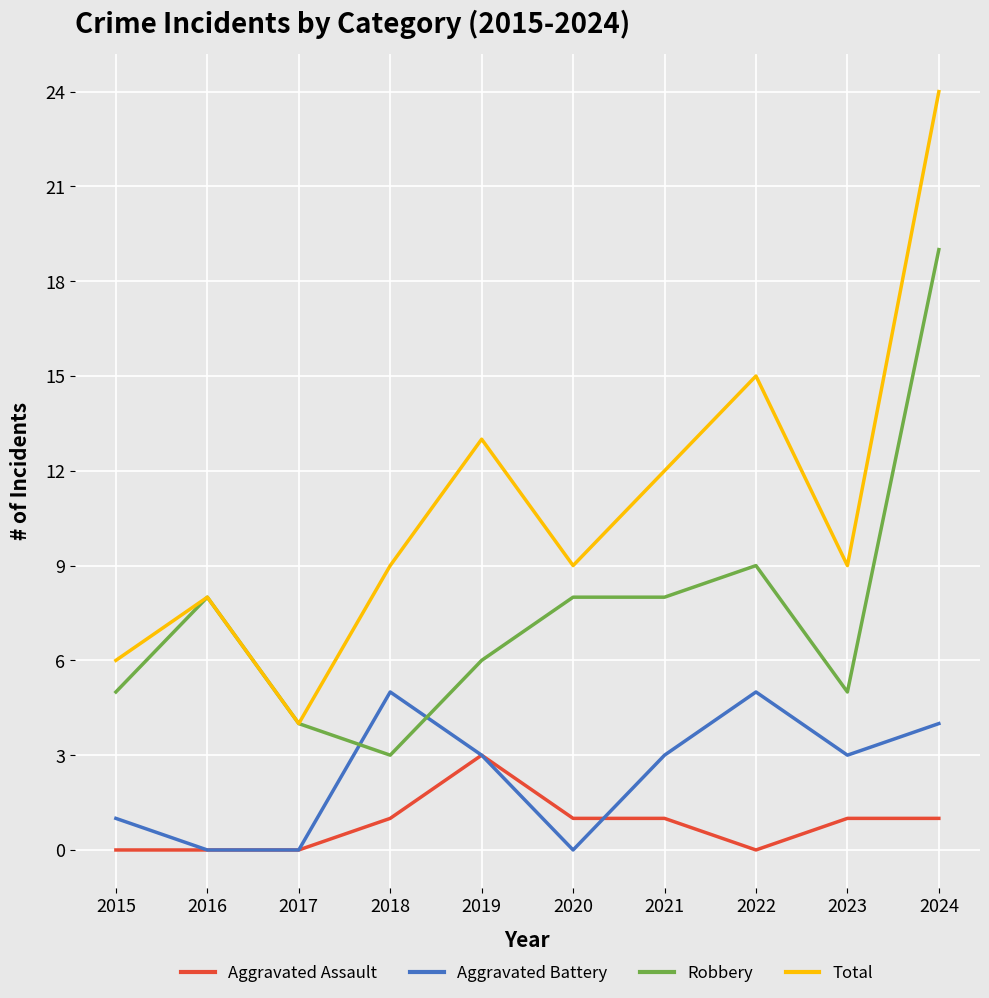

Which series has the largest total across all categories?

Total